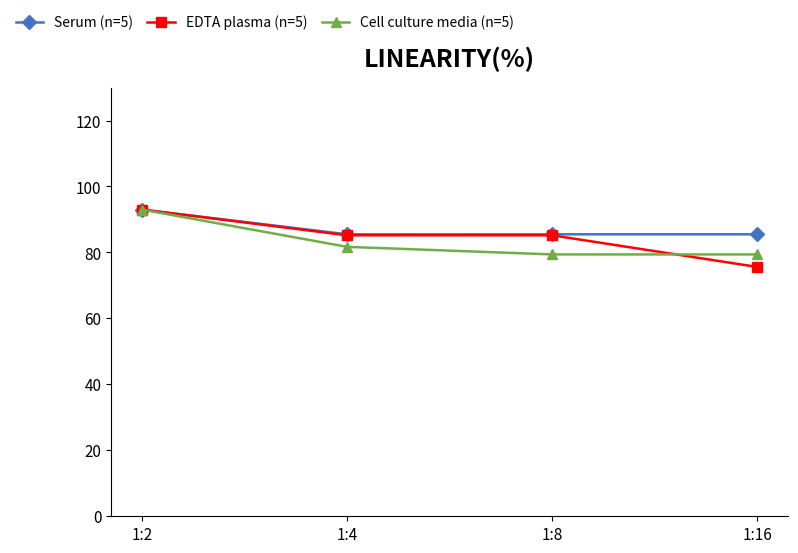

Is it true that Serum (n=5) equals 58.8 at 1:2?

False